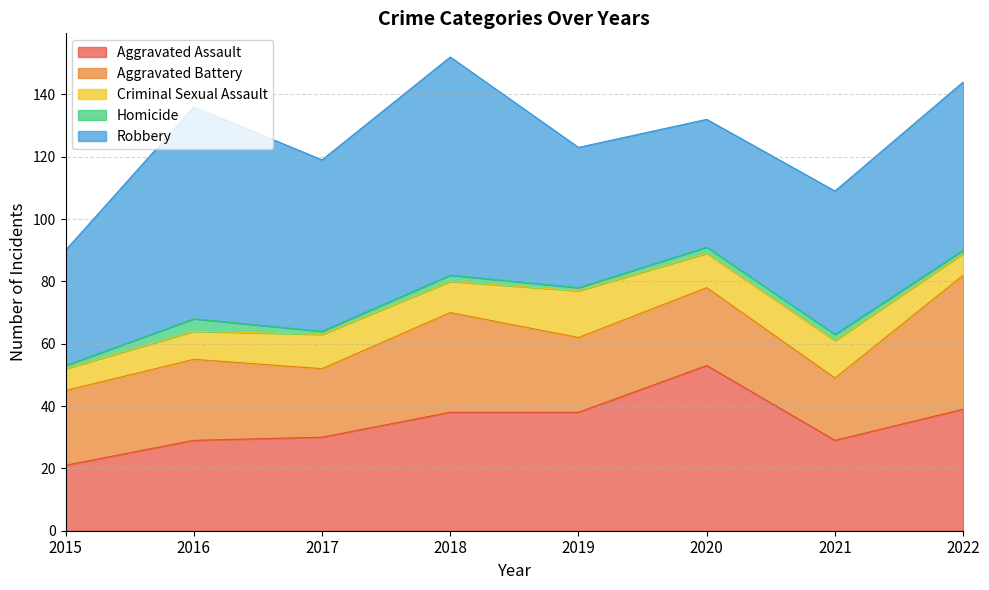

How many values in the Aggravated Battery series exceed 25?

3